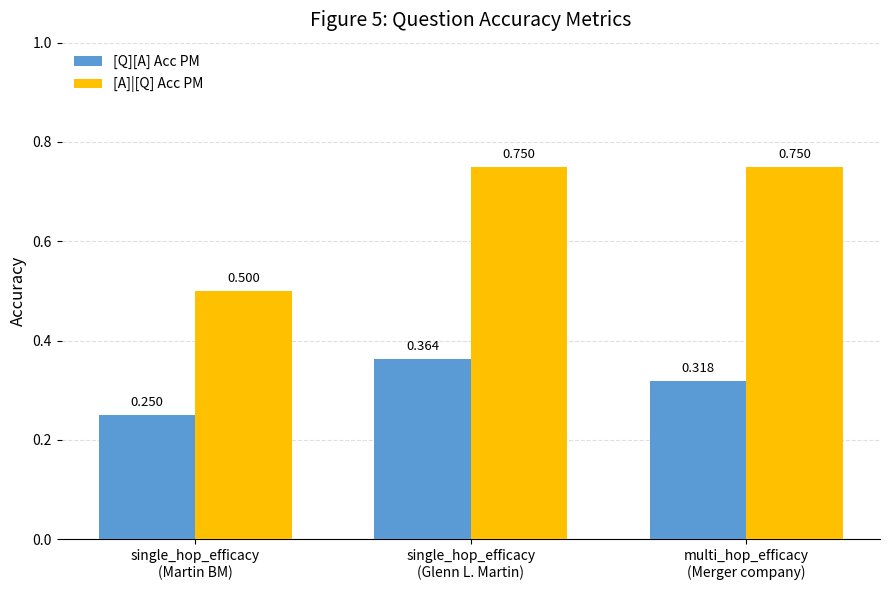

What is the label of the 1st bar from the left?

single_hop_efficacy
(Martin BM)